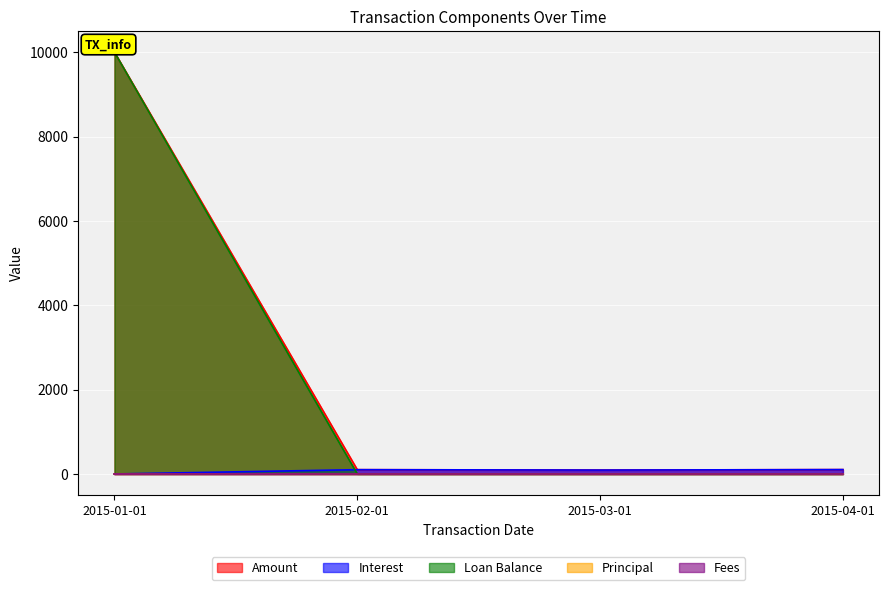

How many data points in Interest are above 102?

2